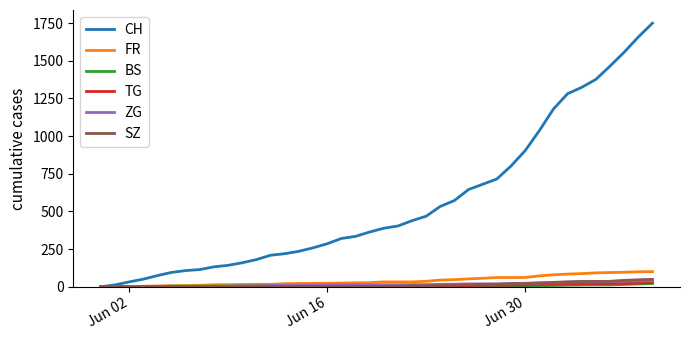

At how many categories does at least one series exceed 1076?

8